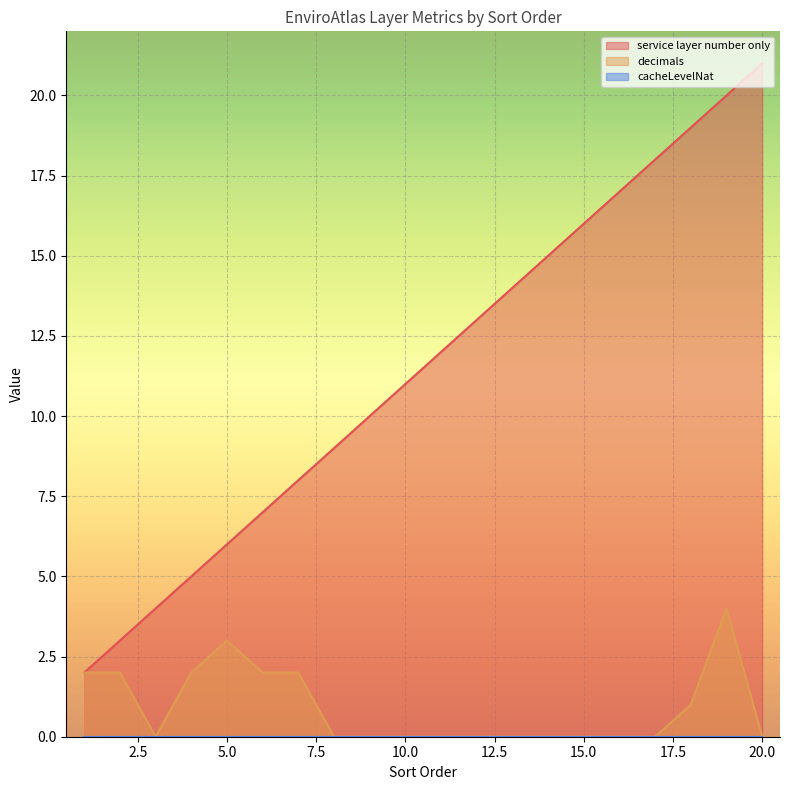

Reading left to right, transcribe all the data shown in this chart.

service layer number only: 2	3	4	5	6	7	8	9	10	11	12	13	14	15	16	17	18	19	20	21
decimals: 2	2	0	2	3	2	2	0	0	0	0	0	0	0	0	0	0	1	4	0